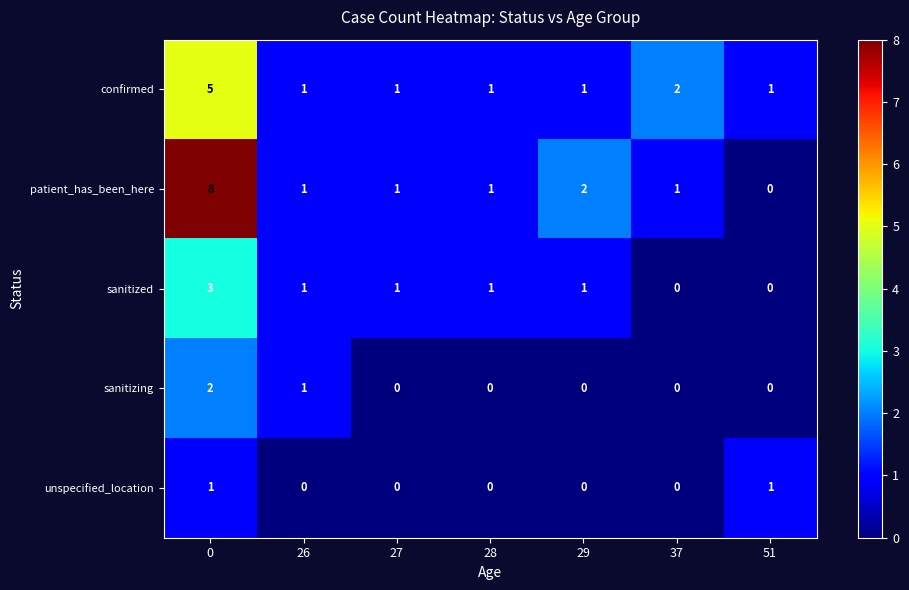

Count the number of categories in the chart.

7